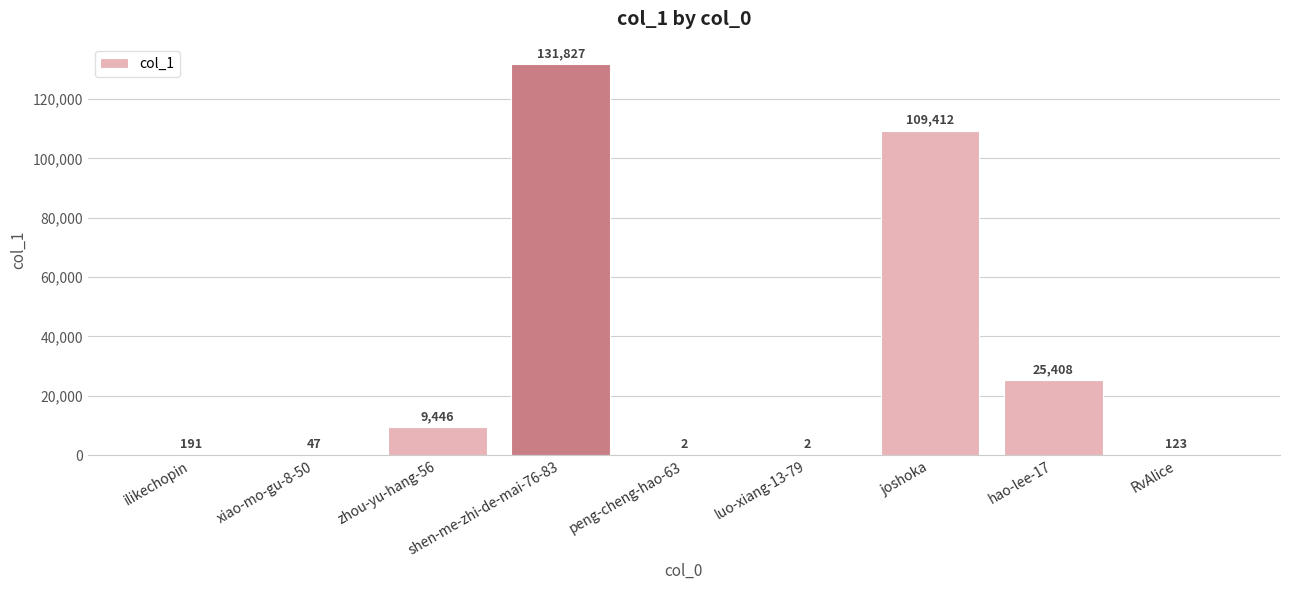

How many distinct data groups are displayed?

1